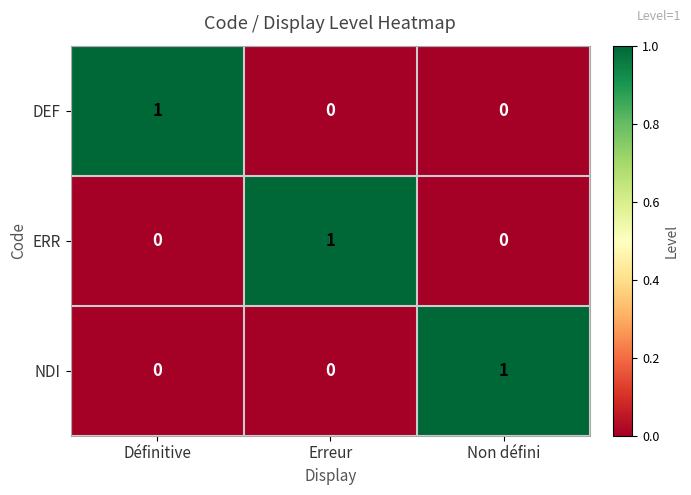

Count the DEF values in the range 0 to 1.

3